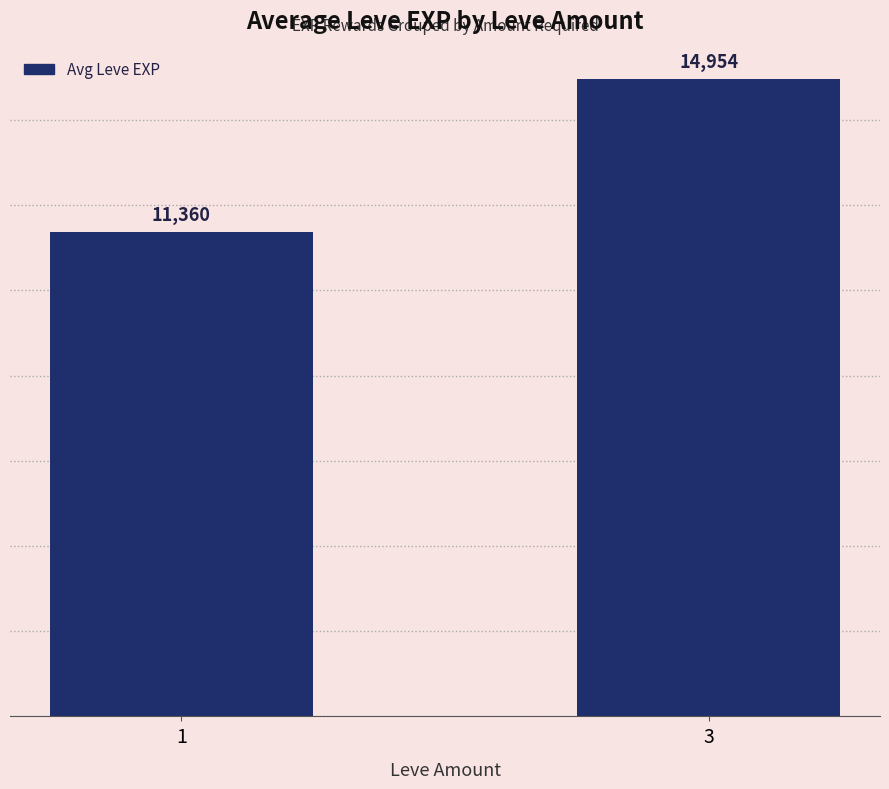

At which label does the data first exceed 14954?

3